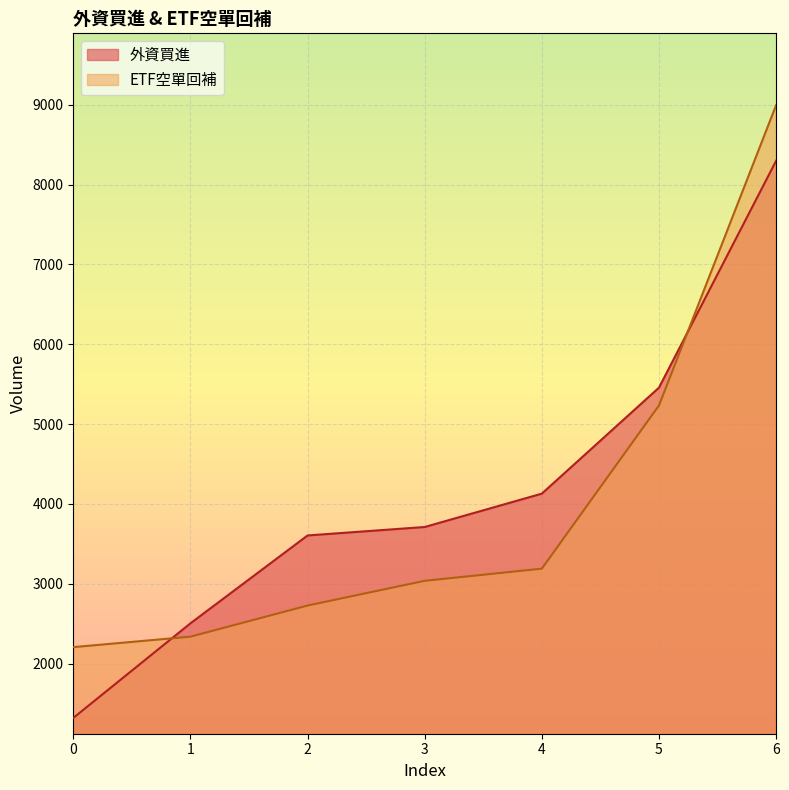

List the series in order of their peak value, highest first.

ETF空單回補, 外資買進